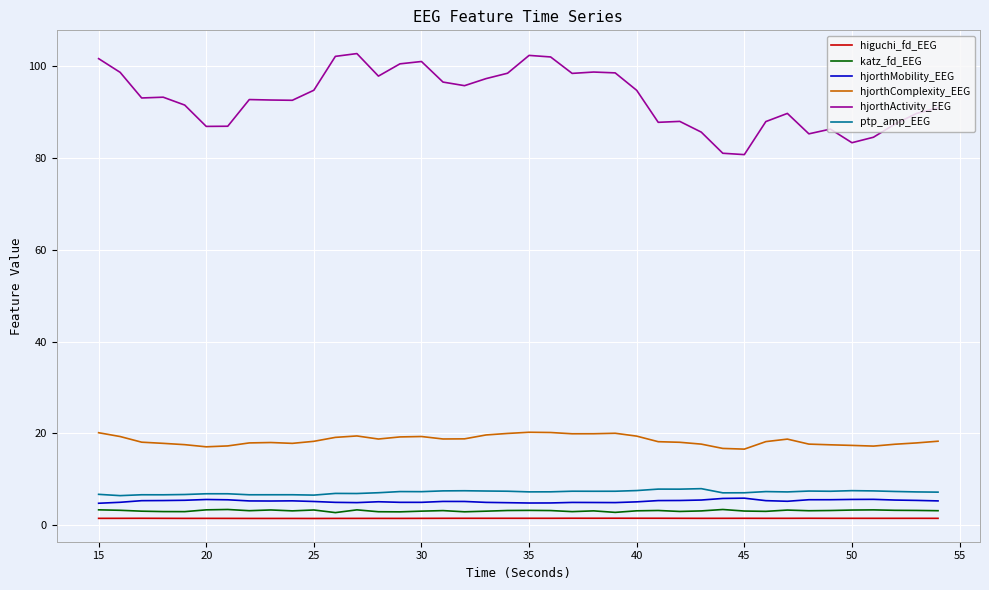

What is the average value of the hjorthActivity_EEG series?

93.0